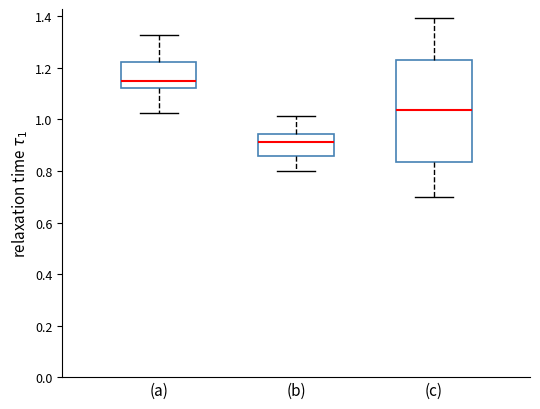

Which box has the highest median line?

(a)